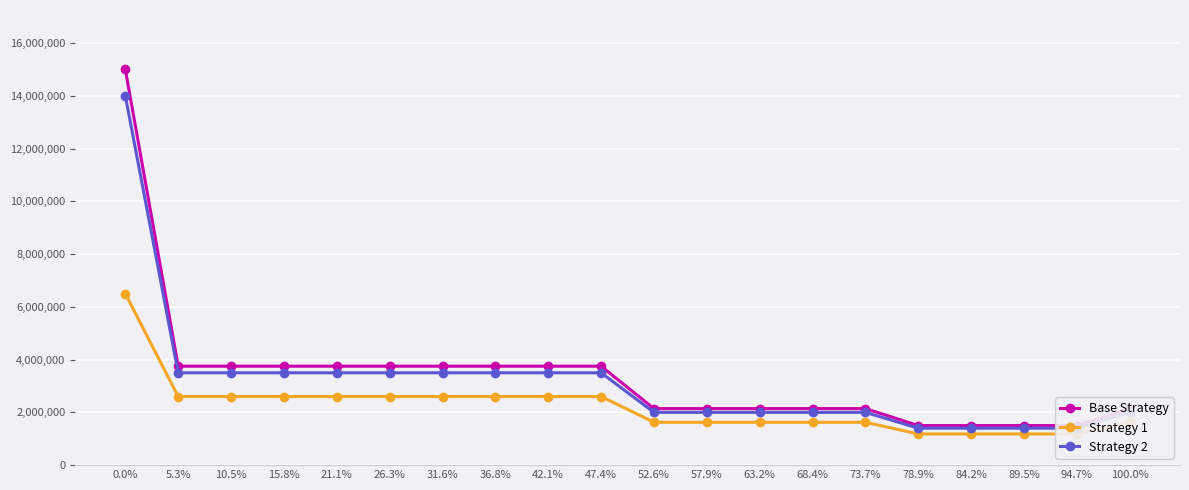

What is the sum of the Strategy 1 values at 31.6% and 57.9%?

4225000